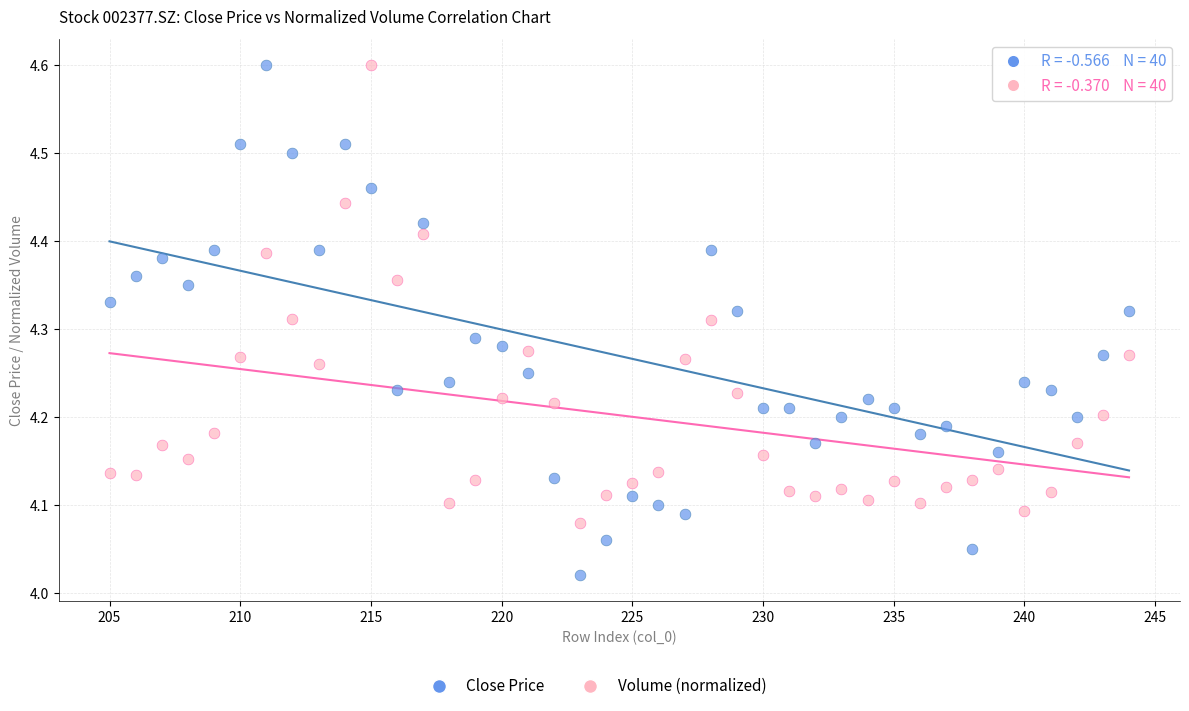

Which series has the largest Y range (max minus min)?

Close Price